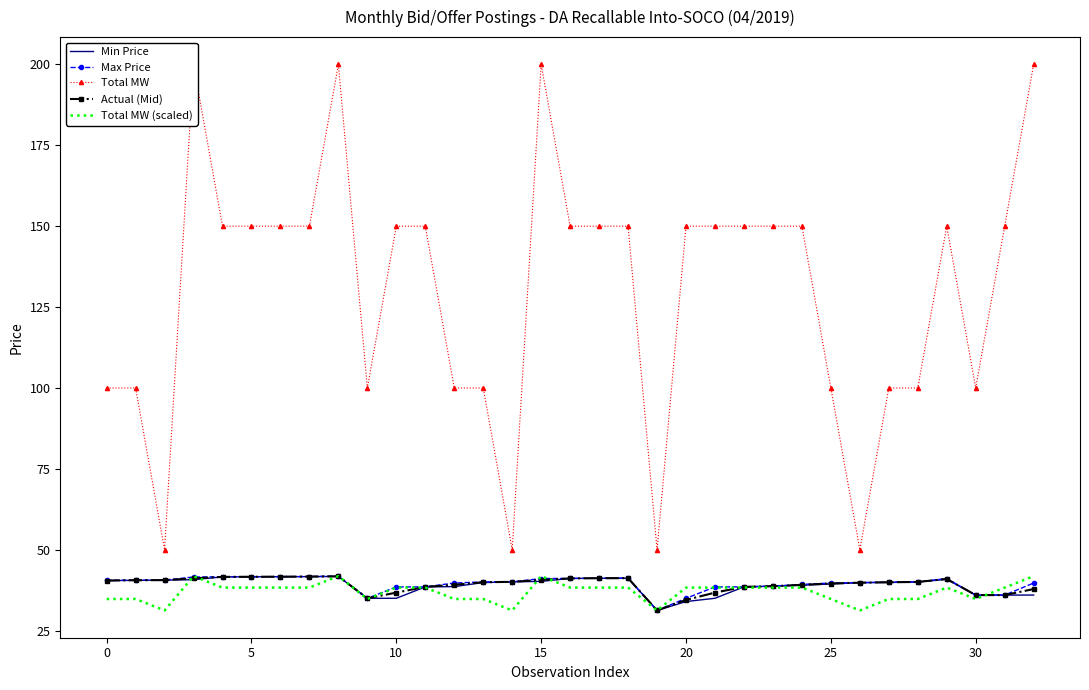

Rank the series by their maximum value, from highest to lowest.

Total MW, Max Price, Total MW (scaled), Actual (Mid), Min Price